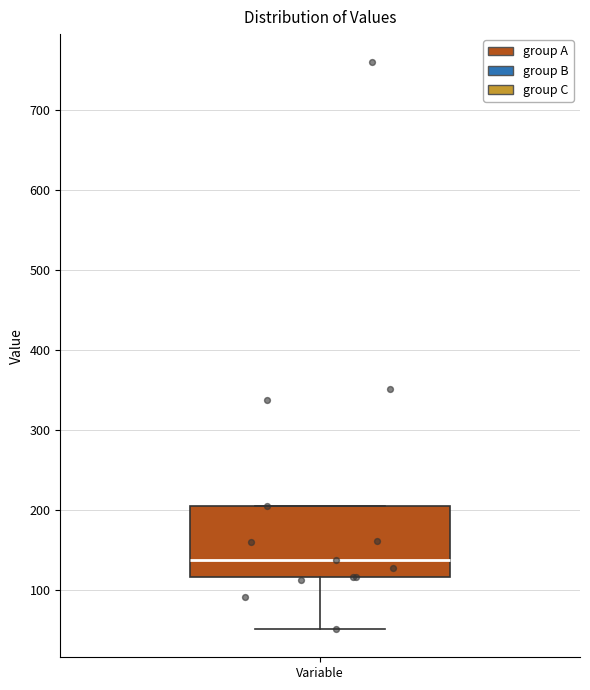

Where is the upper edge of the box for Variable on the y-axis? The values are not printed on the chart, so give them approximately, as read against the axis.

200